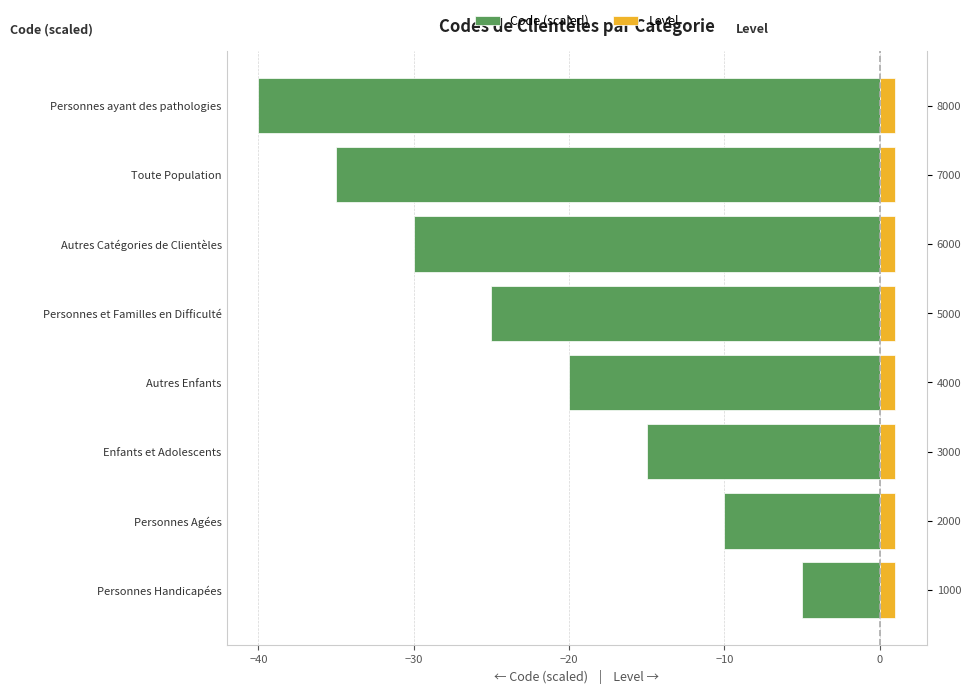

What is the minimum value shown in the chart?

-40.0